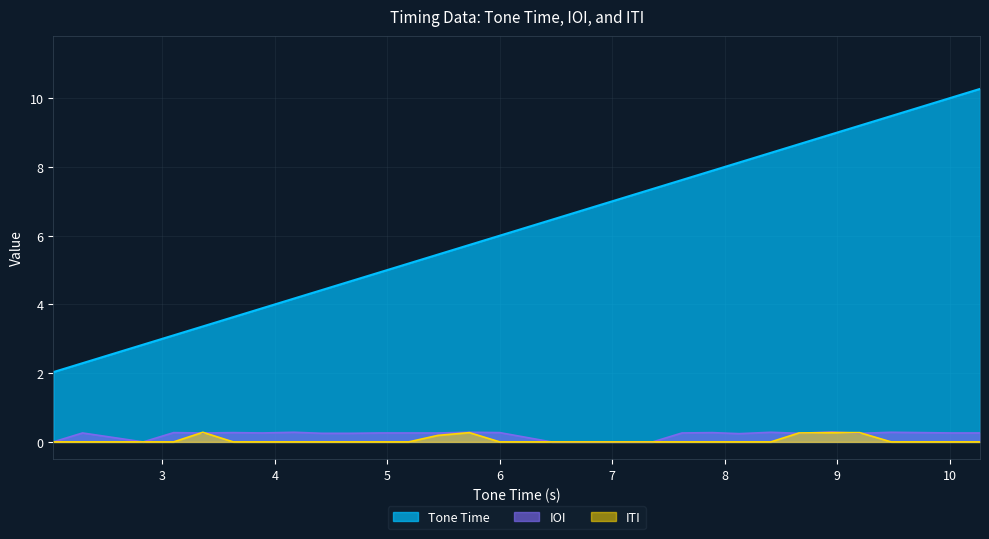

True or false: Tone Time and ITI intersect in this chart.

False